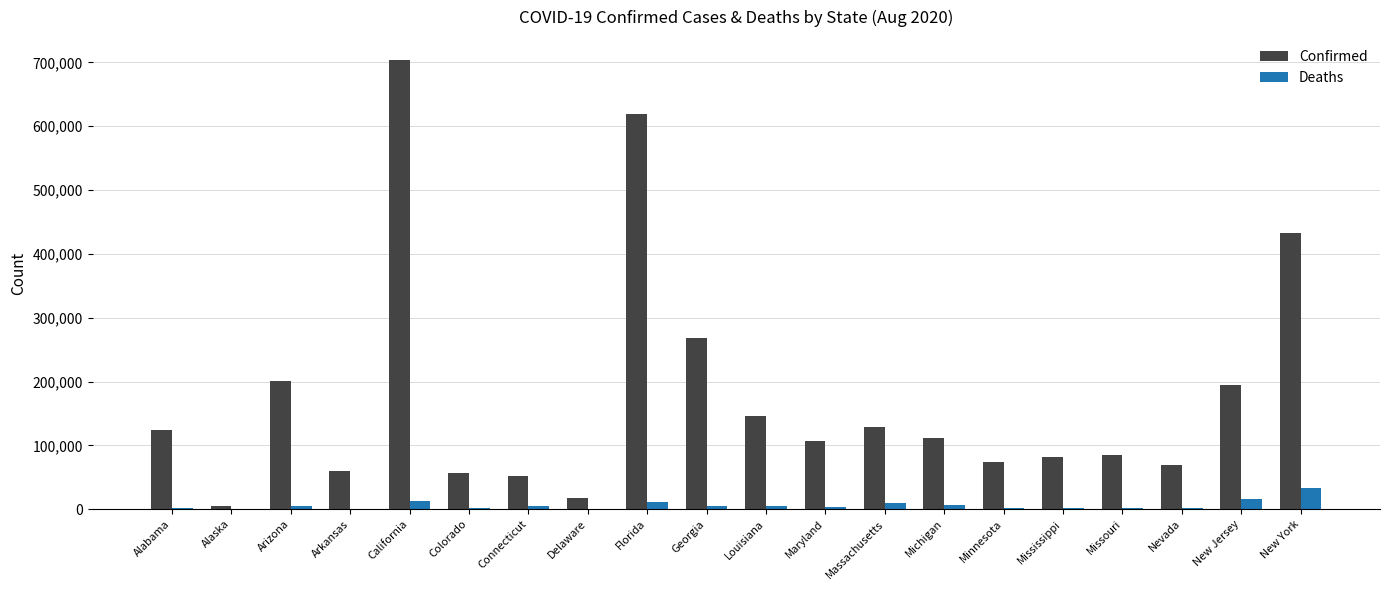

Count the number of categories in the chart.

20